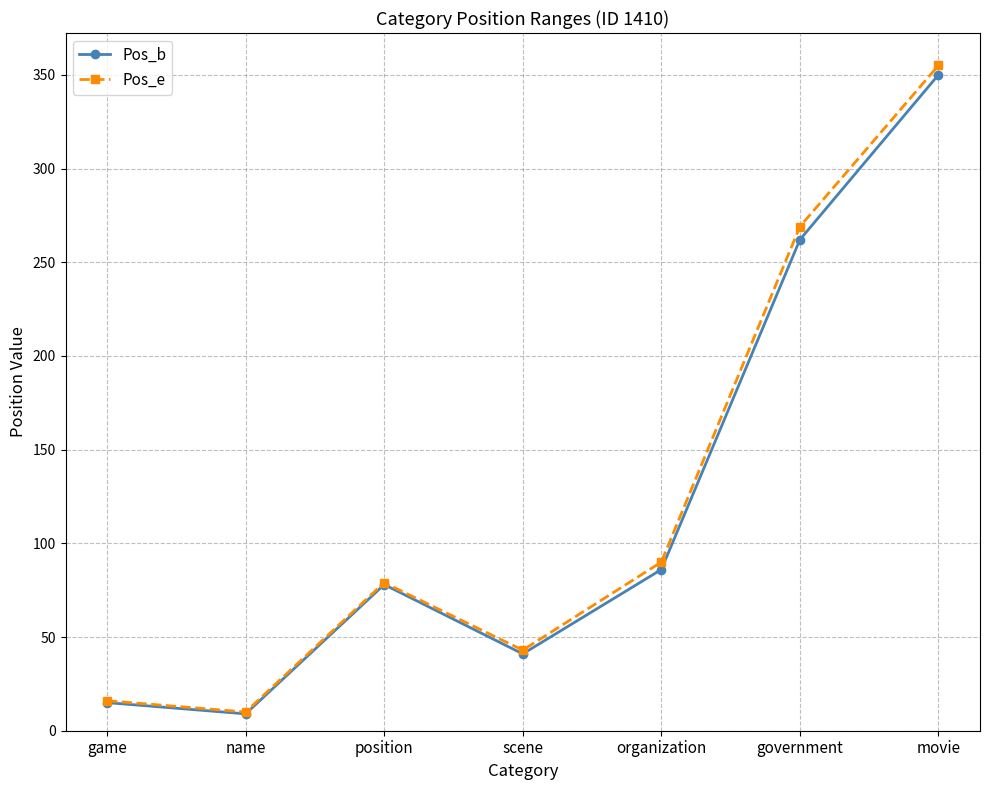

At organization, list the series in order from largest to smallest.

Pos_e, Pos_b